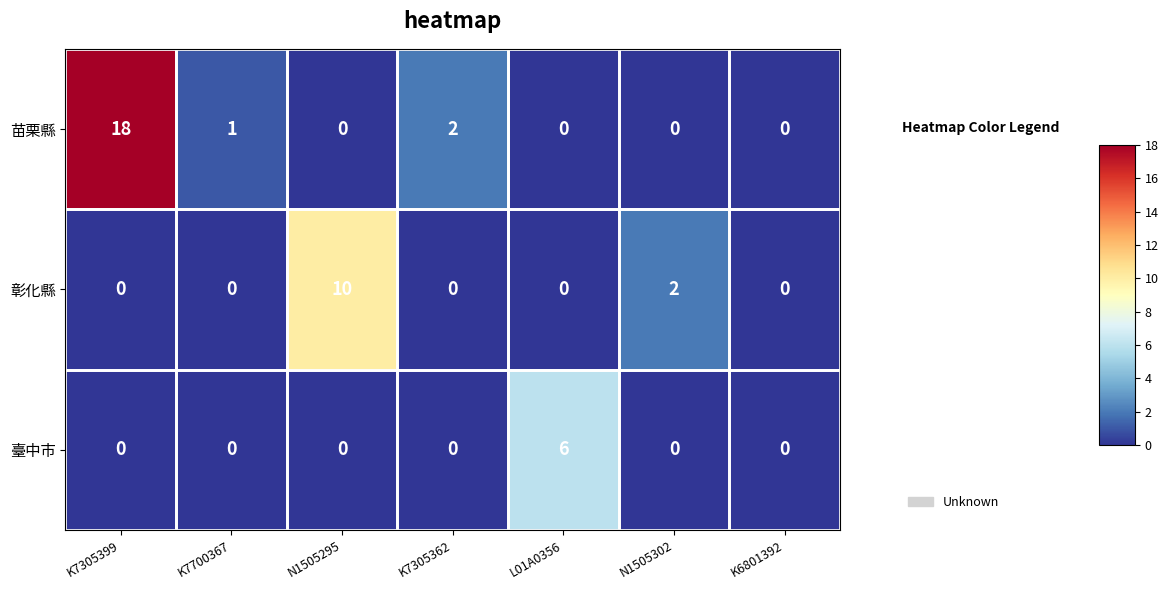

What is the difference between the maximum and minimum values in the 臺中市 series?

6